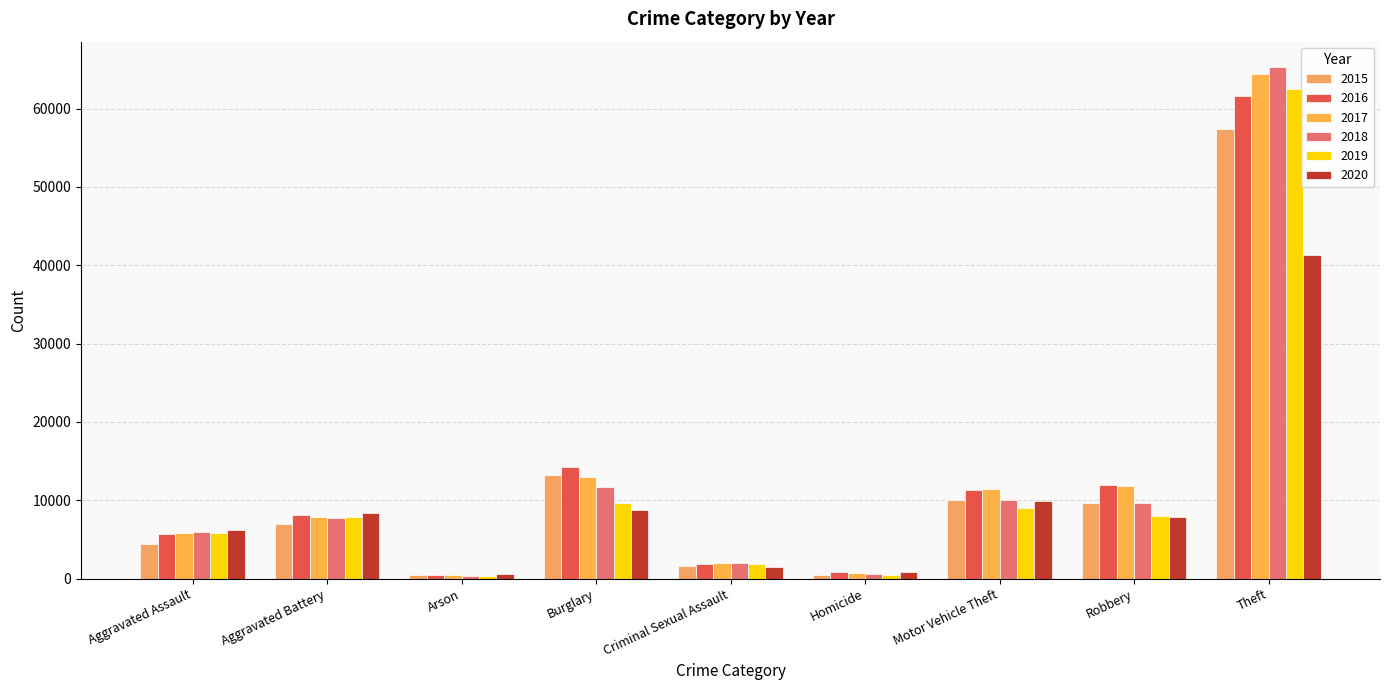

How many data points does each series have?

9